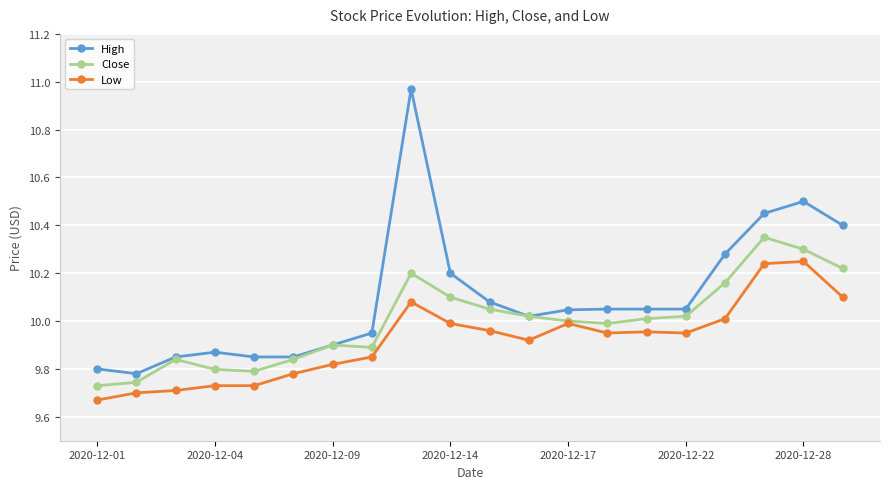

Which series has the widest spread of values?

High